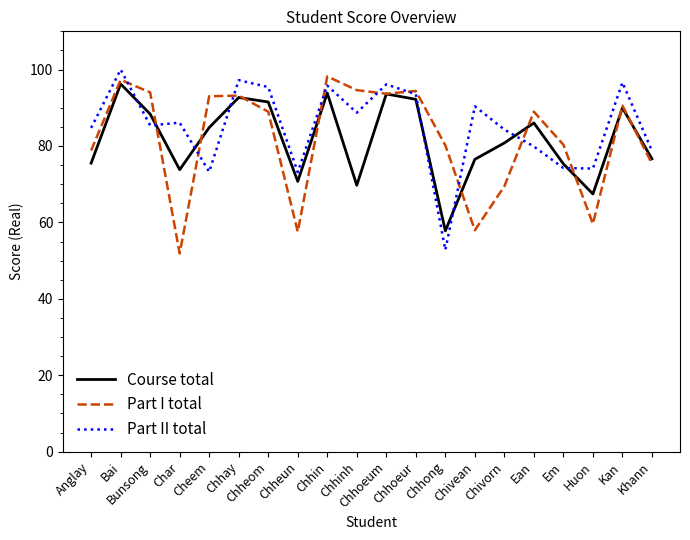

What is the total value across all series at Bai?

293.6